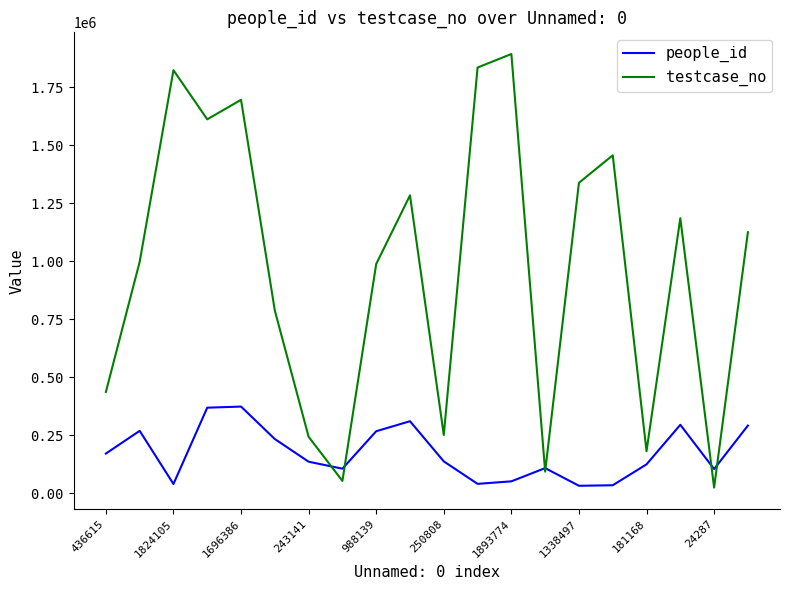

List the series in order of their peak value, highest first.

testcase_no, people_id